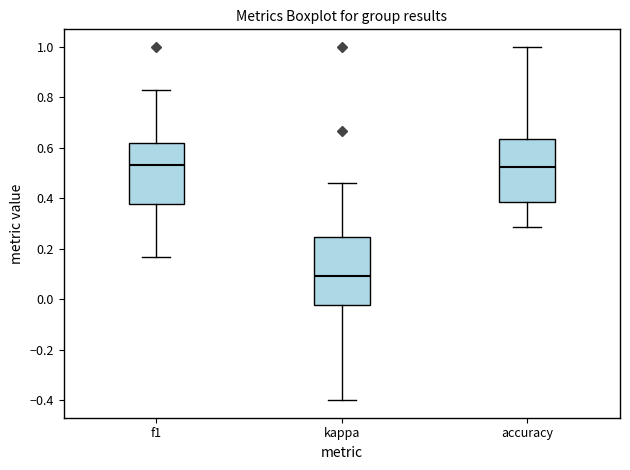

Reading left to right, read every box against the y-axis: the position of its median line, the range the box covers, and the ends of its whiskers. The values are not printed on the chart, so give them approximately, as read against the axis.

f1: median 0.54, box 0.38 to 0.62, whiskers 0.16 to 0.82
kappa: median 0.10, box -0.02 to 0.24, whiskers -0.40 to 0.46
accuracy: median 0.52, box 0.38 to 0.64, whiskers 0.28 to 1.00